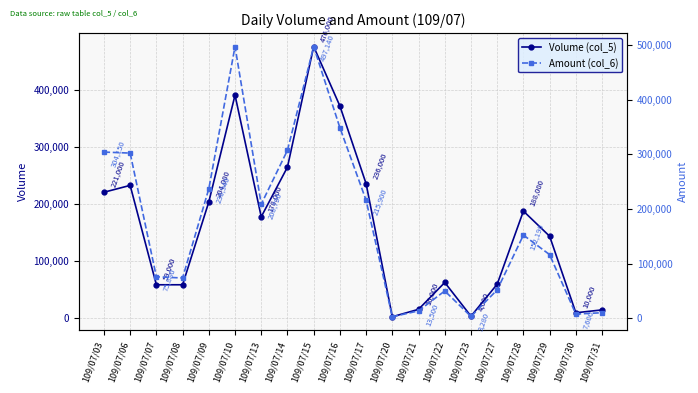

Which category has the lowest value in the Volume (col_5) series?

109/07/20